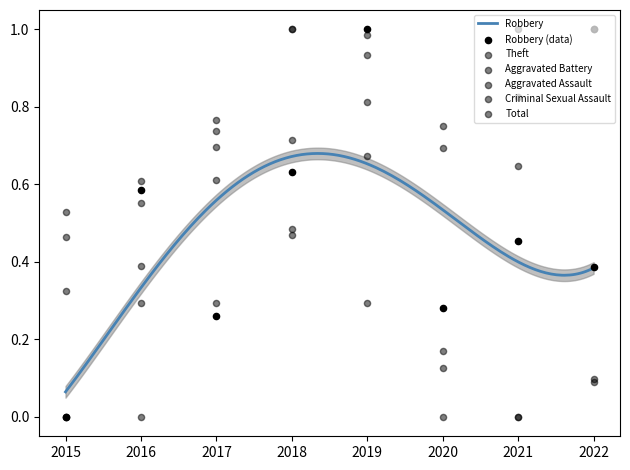

Which series has the largest total across all categories?

Aggravated Assault